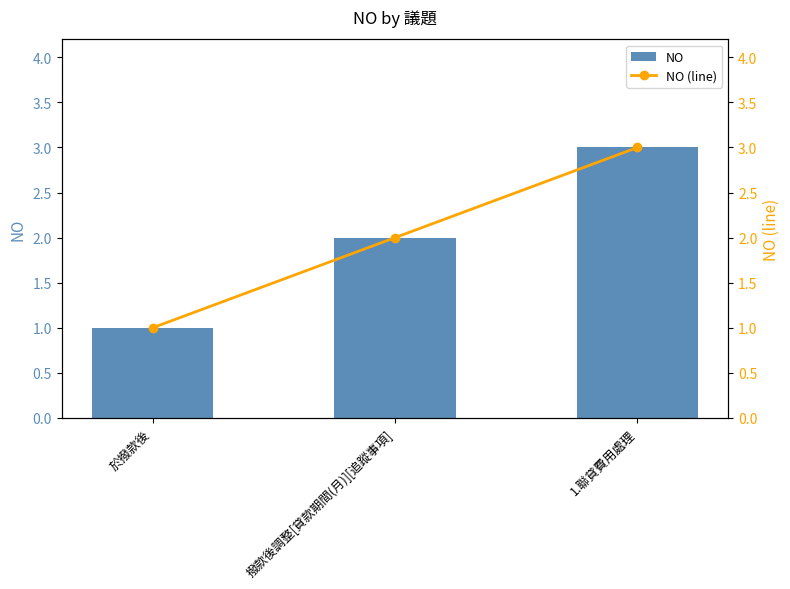

At which label does NO (line) reach its minimum?

於撥款後